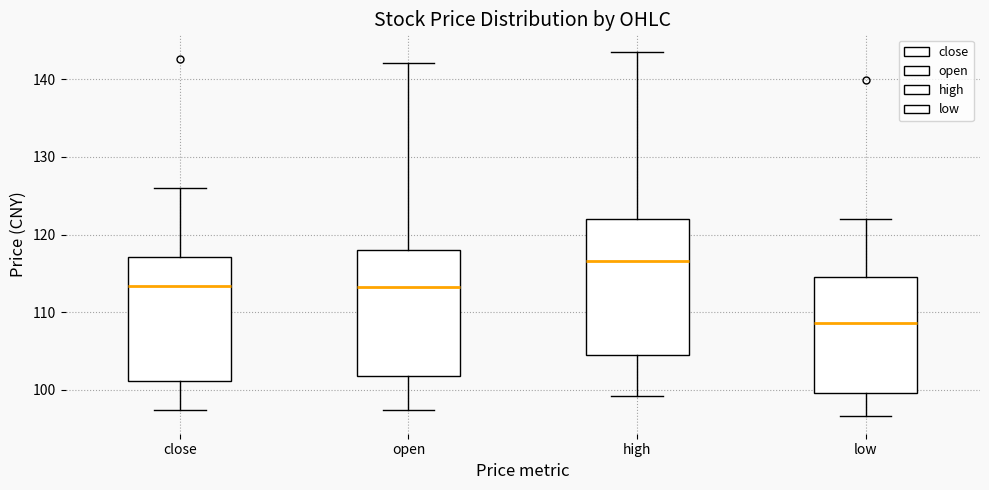

Which box's median line is the lowest?

low